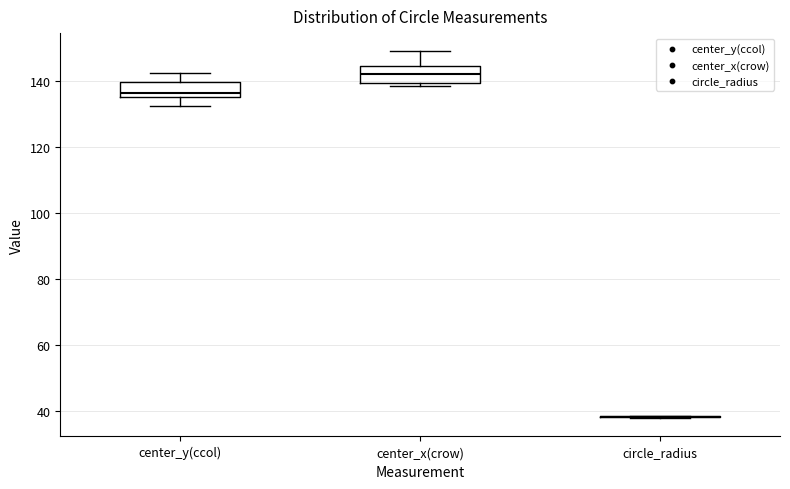

Reading left to right, read every box against the y-axis: the position of its median line, the range the box covers, and the ends of its whiskers. The values are not printed on the chart, so give them approximately, as read against the axis.

center_y(ccol): median 136 (just above the box's lower edge), box 136 to 140, whiskers 132 to 142
center_x(crow): median 142, box 140 to 144, whiskers 138 to 148
circle_radius: box collapsed to a line at 38, whiskers 38 to 38